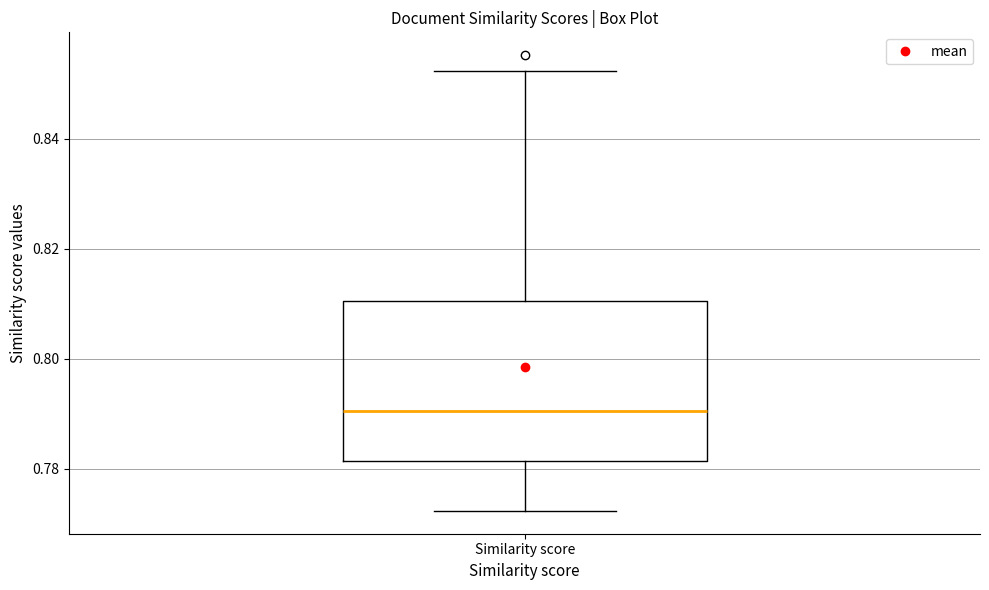

Where does the median line of the box for Similarity score sit on the y-axis? The values are not printed on the chart, so give them approximately, as read against the axis.

0.790